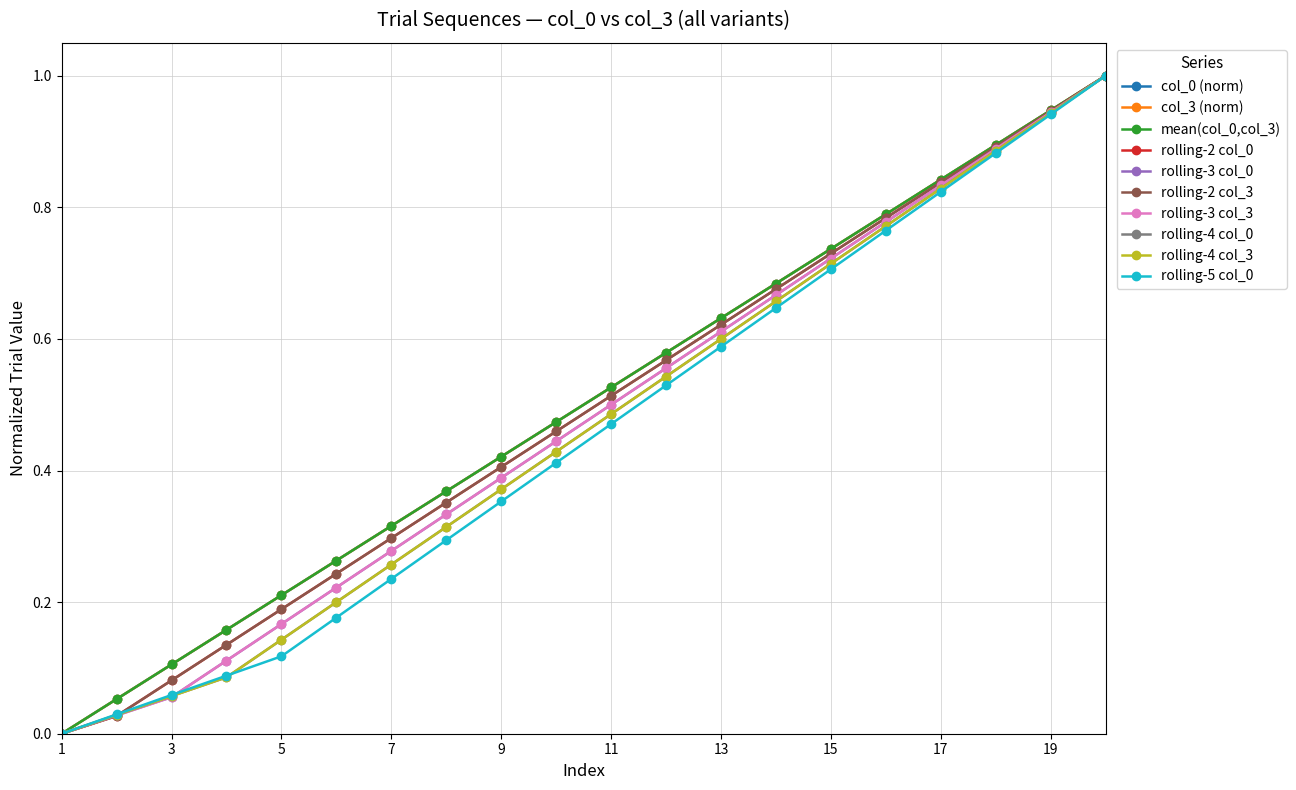

Does the chart have visible grid lines?

Yes